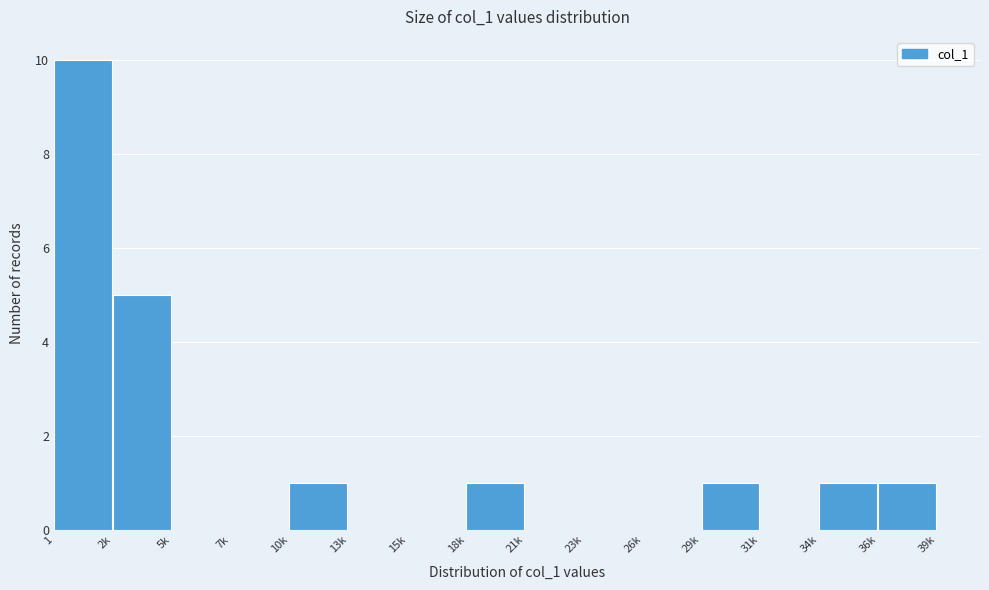

Reading left to right, transcribe all the data shown in this chart.

1=10	2k=5	5k=0	7k=0	10k=1	13k=0	15k=0	18k=1	21k=0	23k=0	26k=0	29k=1	31k=0	34k=1	36k=1